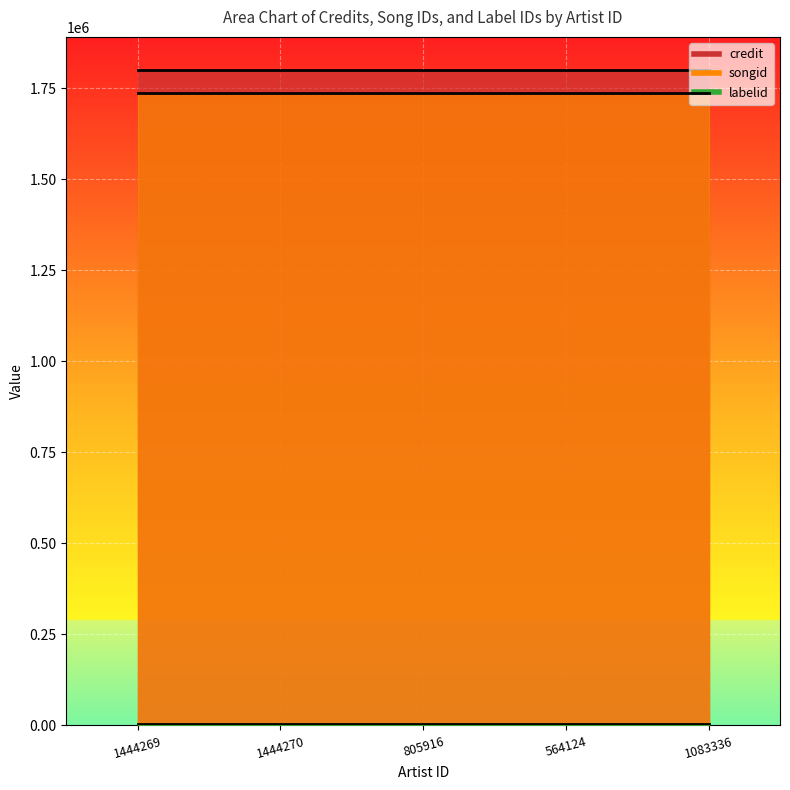

Which category has the lowest value across all series?

1444269